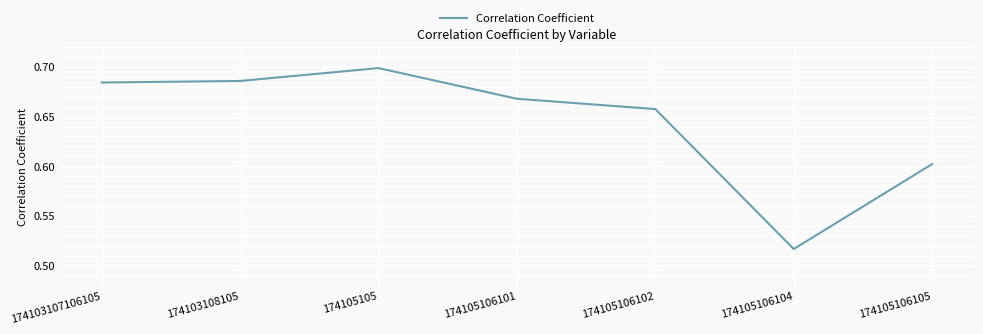

What is the difference between the second highest and minimum values?

0.2